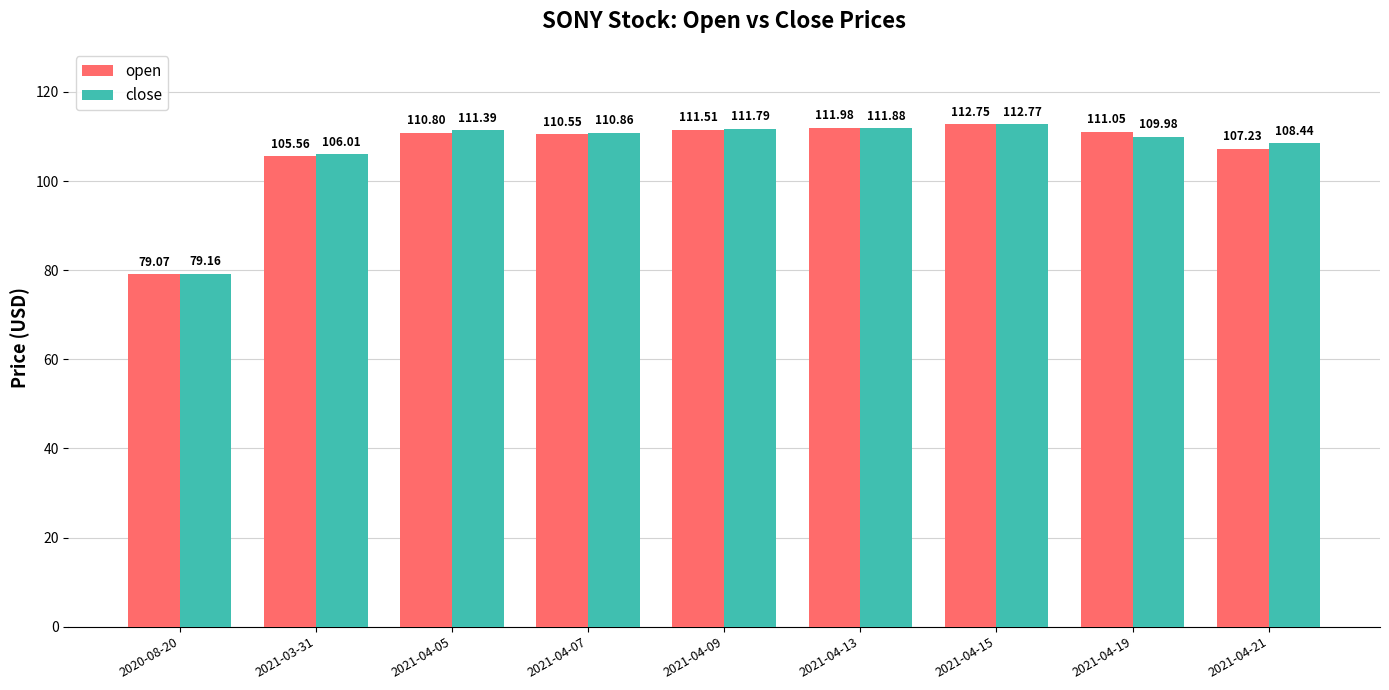

What is the minimum value shown in the chart?

79.1